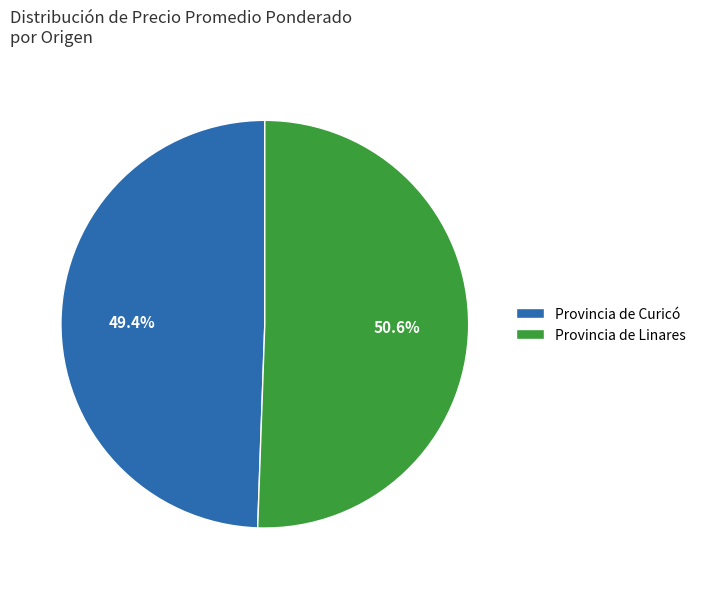

What percentage is NOT represented by Provincia de Curicó?

50.6%